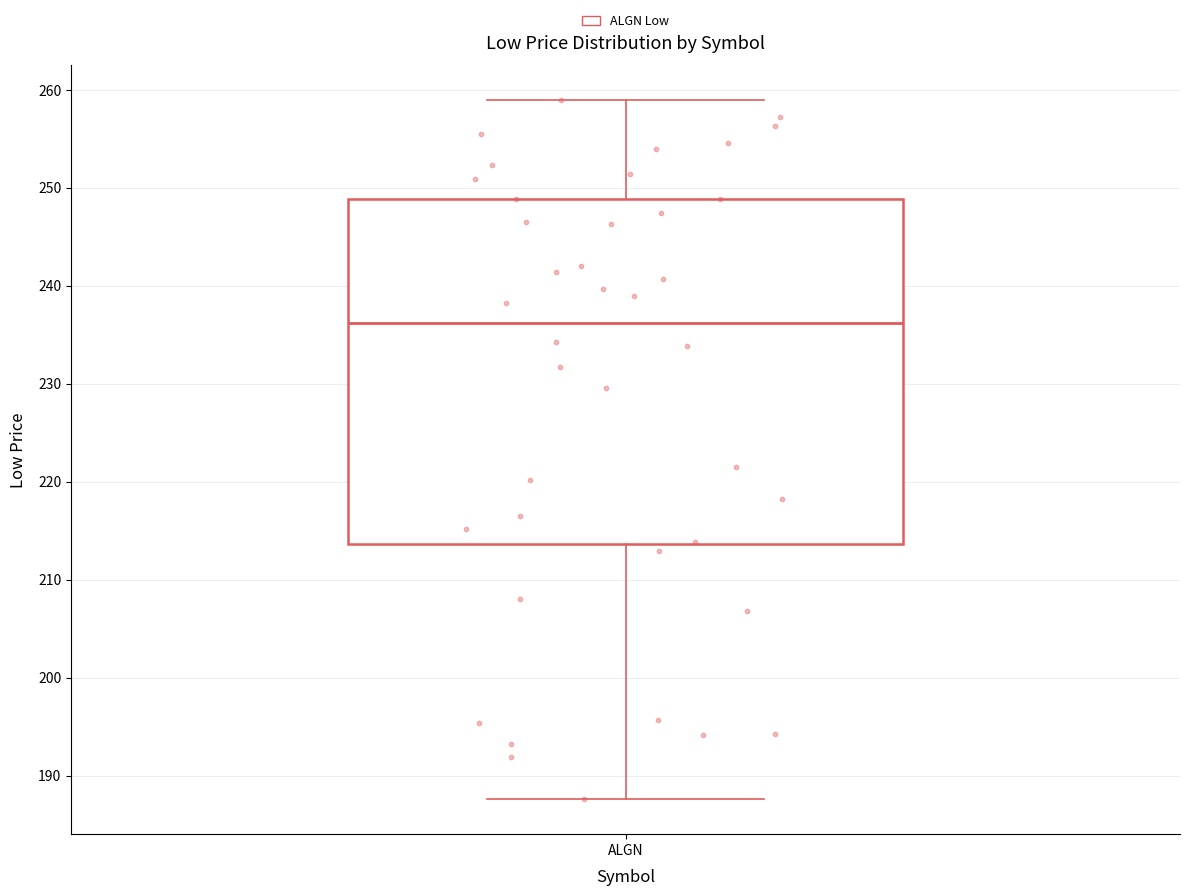

Read this box plot against the y-axis: the position of the median line, the range covered by the box, and the ends of both whiskers. The values are not printed on the chart, so give them approximately, as read against the axis.

median 236, box 214 to 249, whiskers 188 to 259